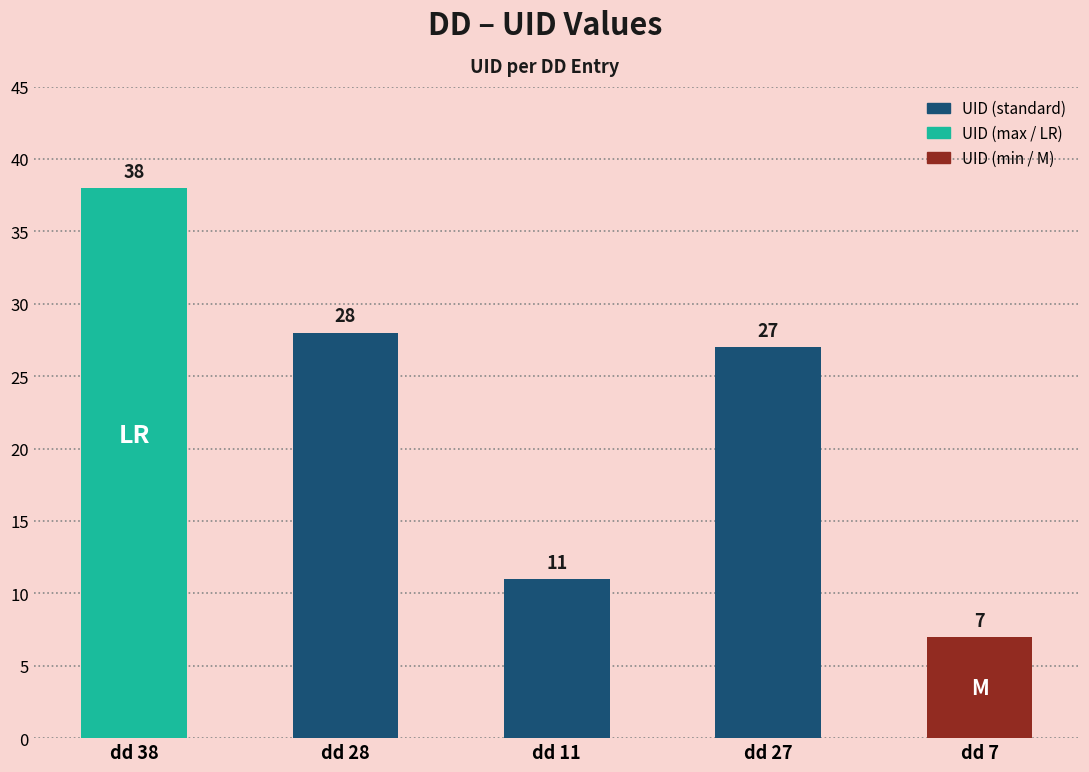

Approximately how many times larger is the value at dd 38 compared to dd 28?

1.4